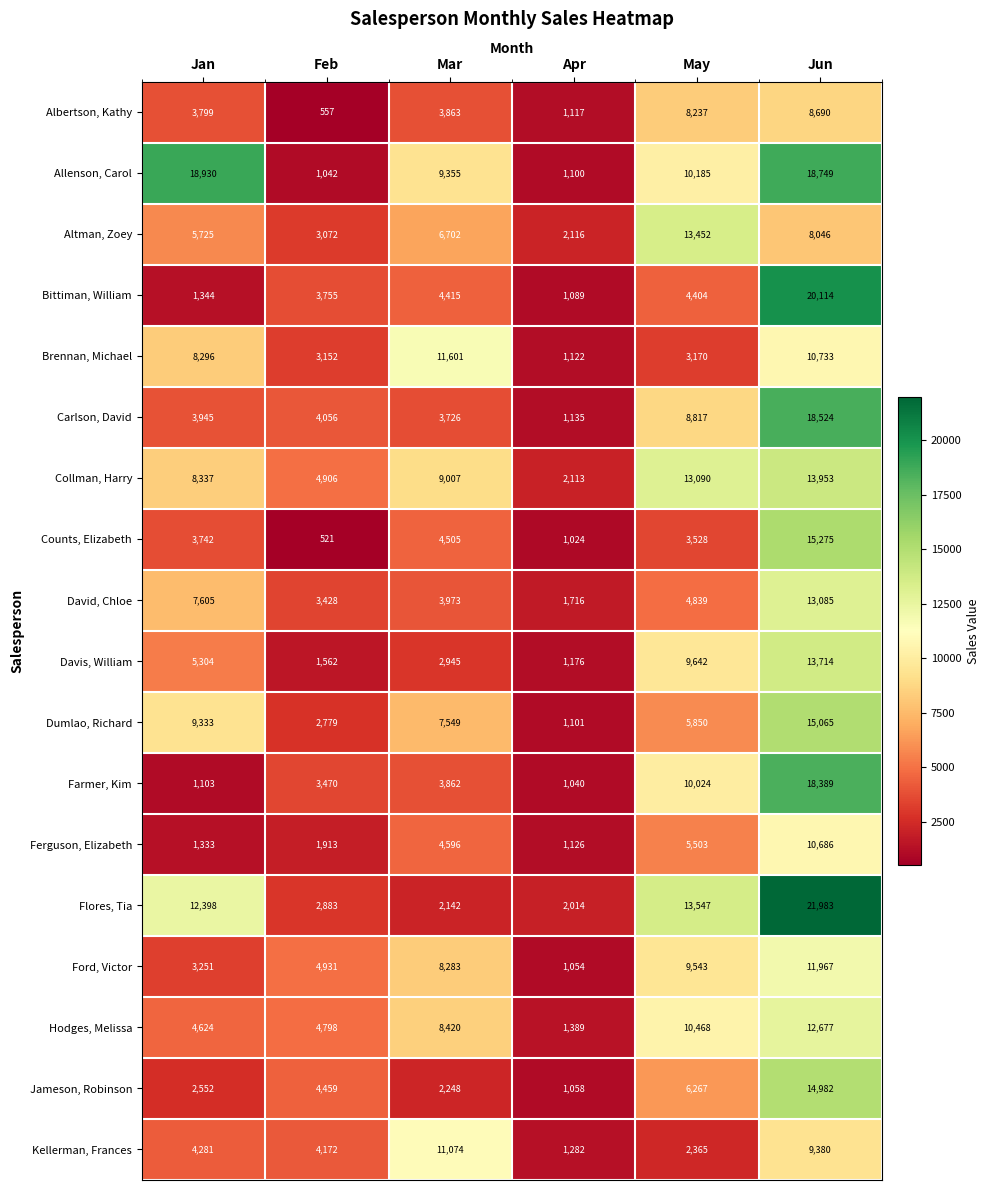

Which series has the largest range (max minus min)?

Flores, Tia